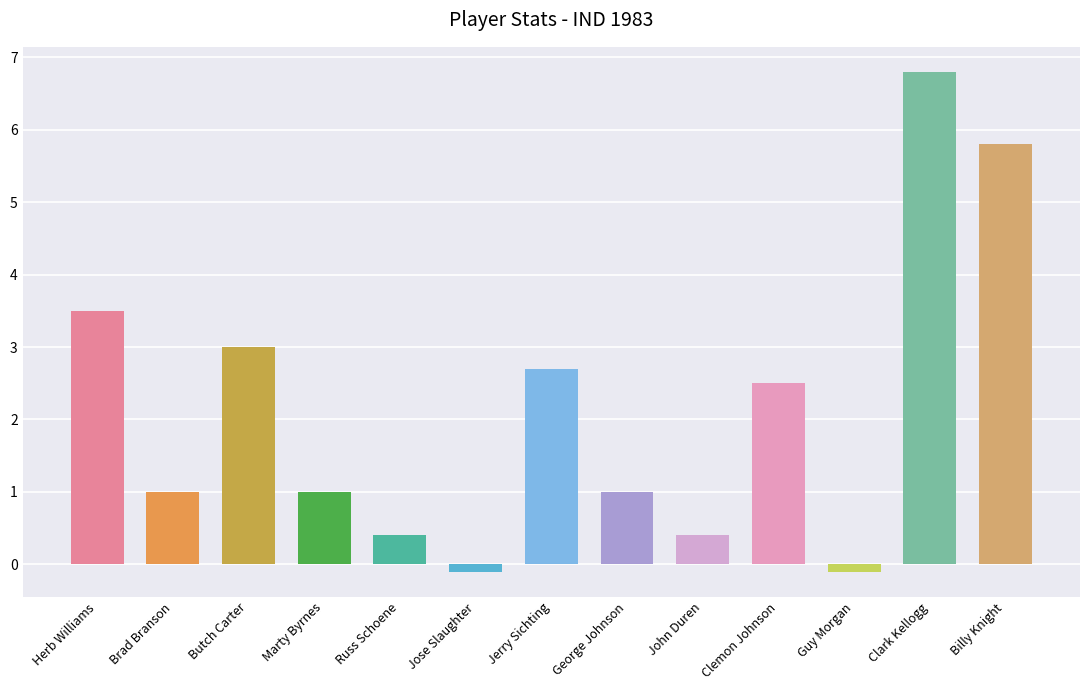

Does the chart contain any negative values?

Yes